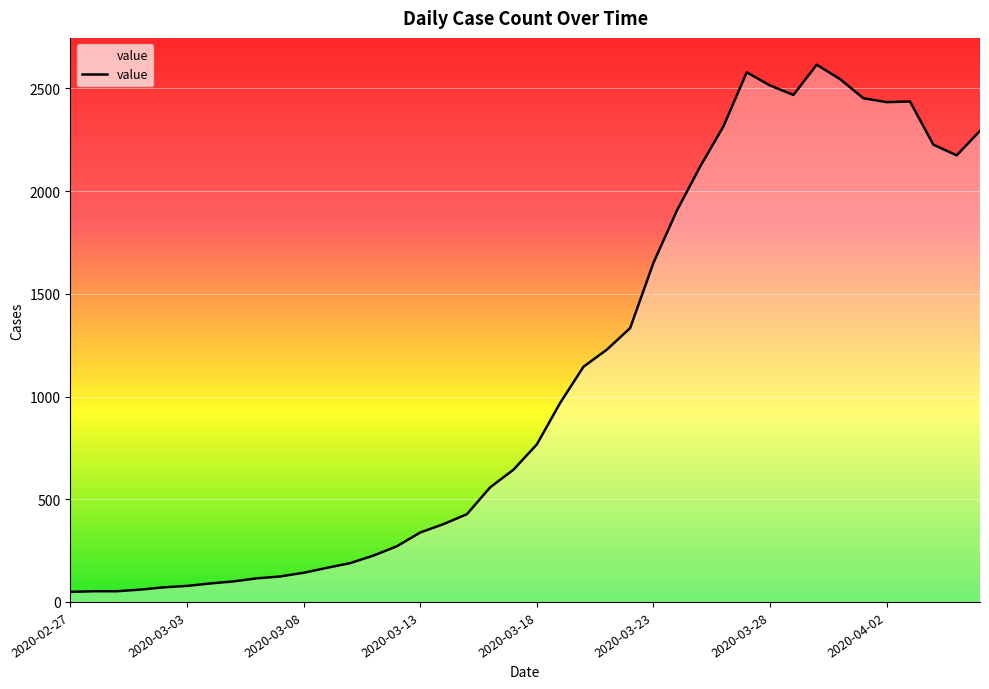

What is the greatest value displayed?

2615